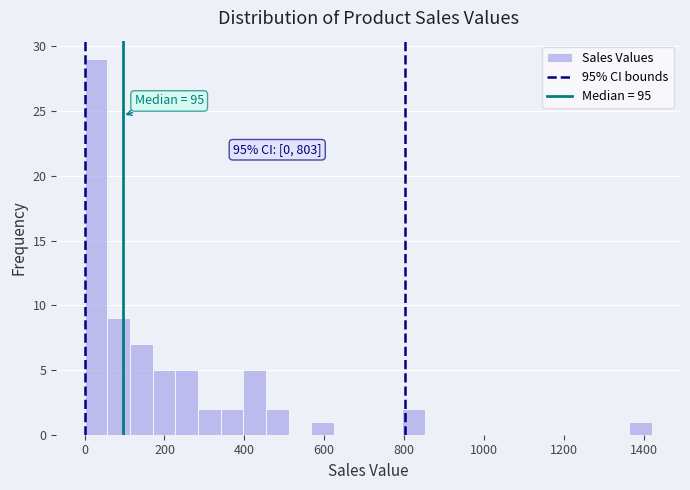

Around what value on the x-axis is the tallest bar? Give the approximate position of its centre, as read against the axis.

20